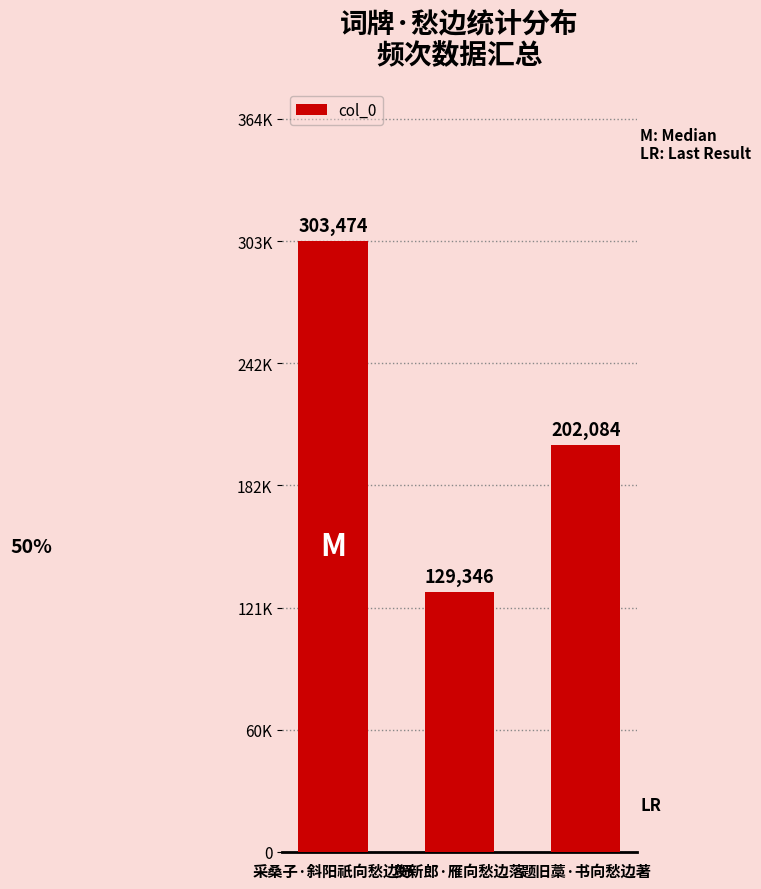

Are the bars horizontal?

No